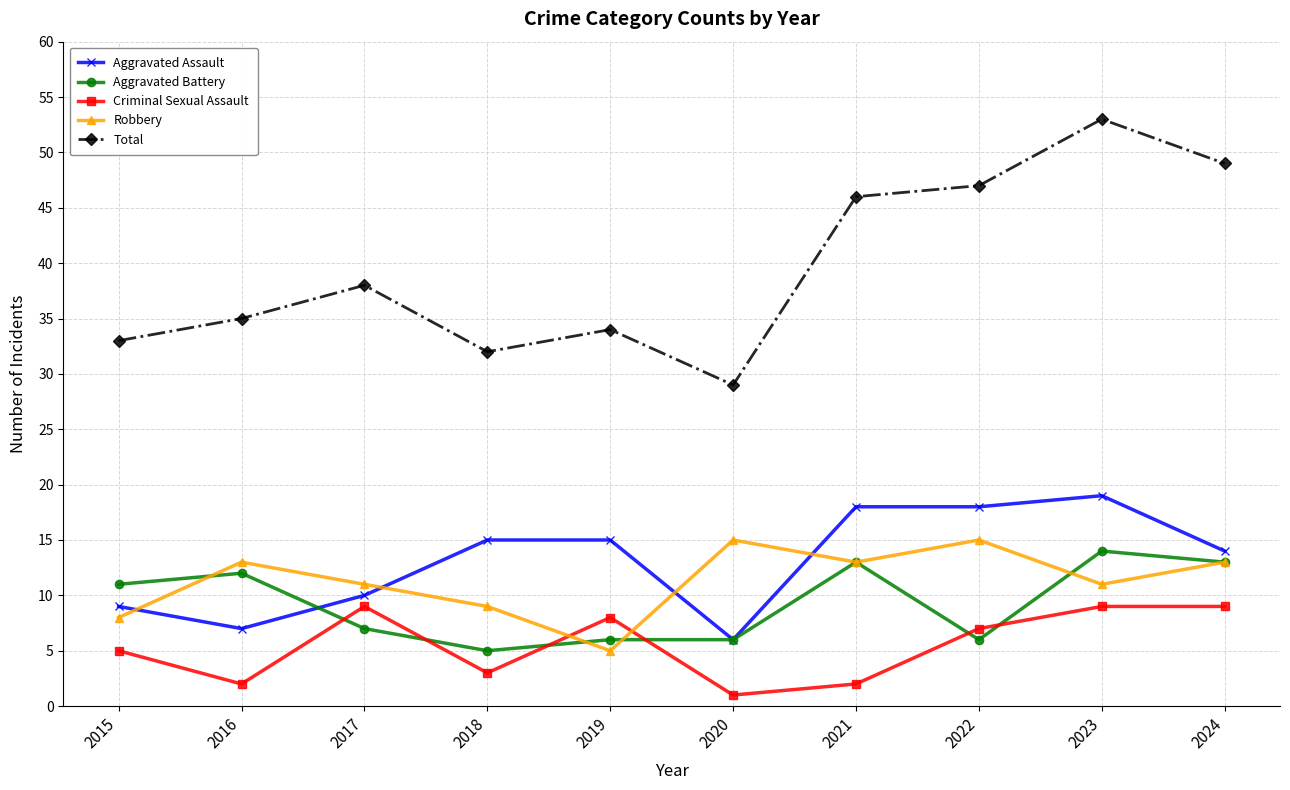

True or false: Total has a value of 95 at 2023.

False